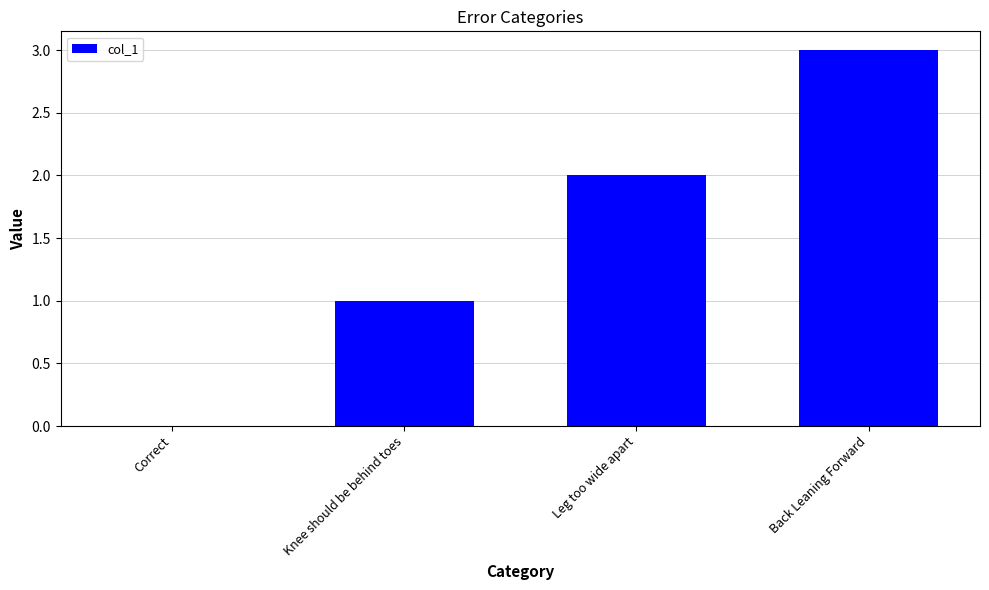

What is the ratio of the value at Knee should be behind toes to the value at Back Leaning Forward?

0.3